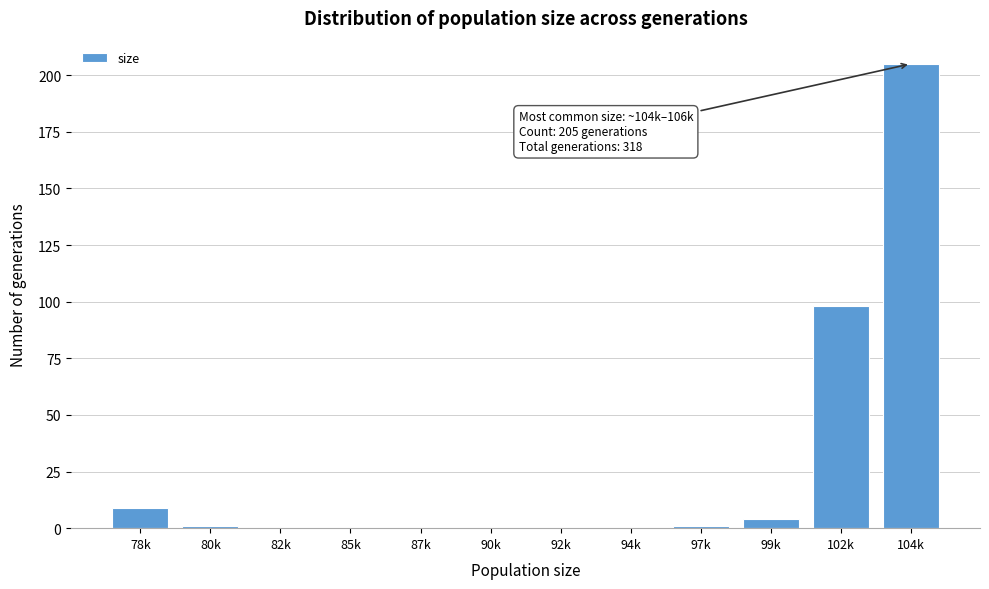

Reading right to left, what are all the values shown in this chart?

104k=205	102k=98	99k=4	97k=1	94k=0	92k=0	90k=0	87k=0	85k=0	82k=0	80k=1	78k=9